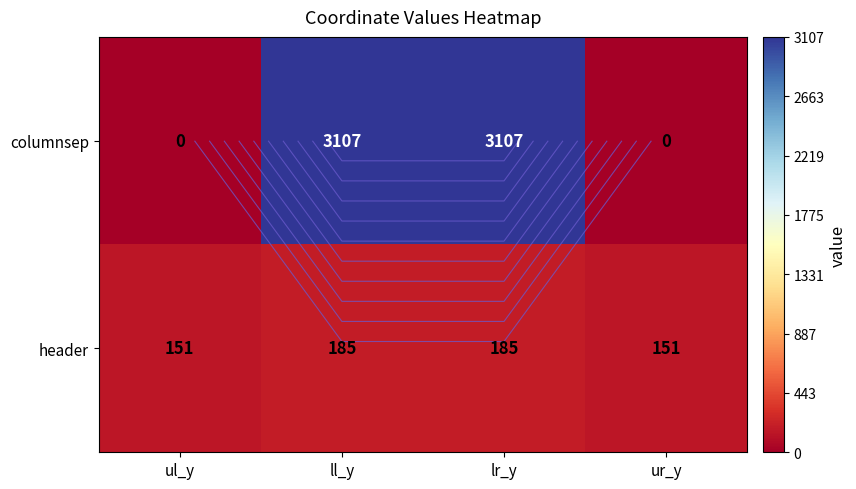

The value of header at ur_y is 151. True or false?

True